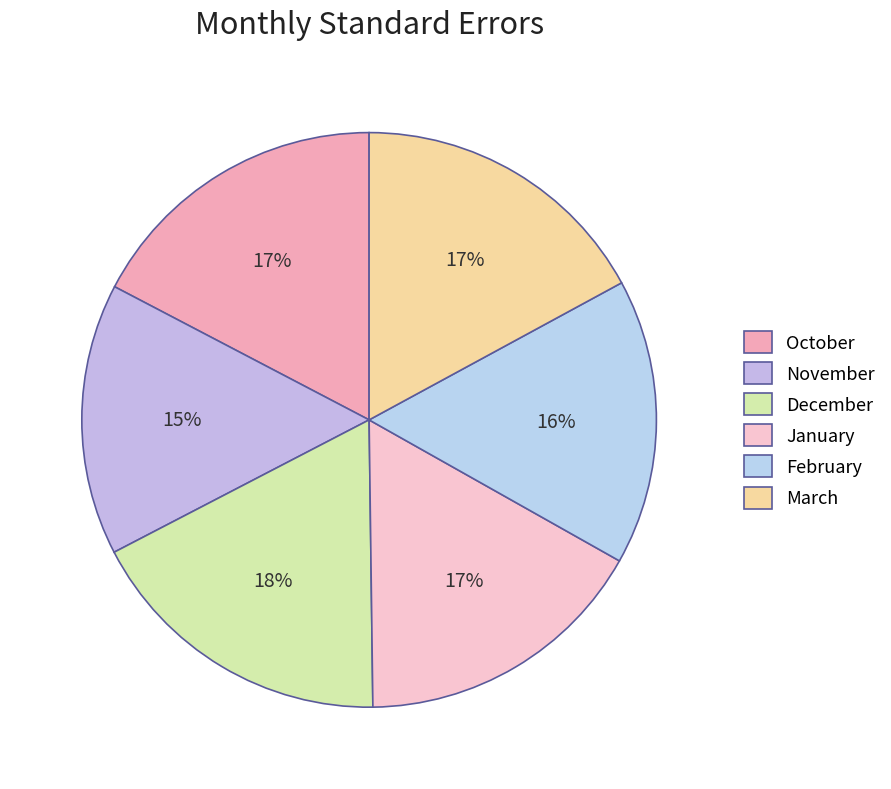

What is the smallest slice in the pie chart?

November